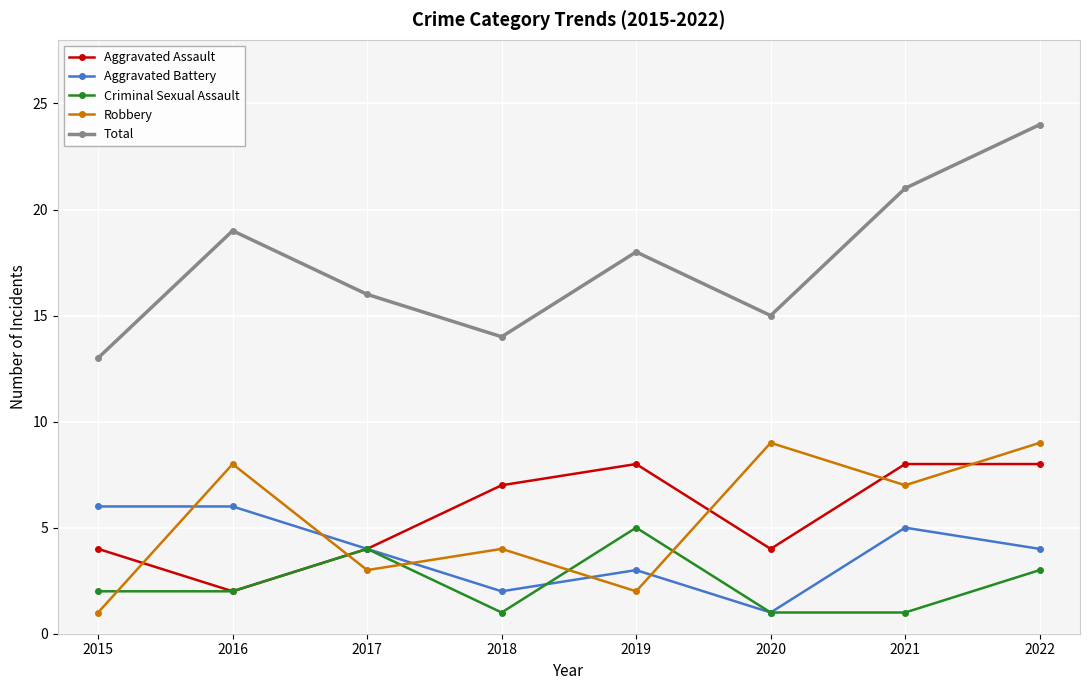

Reading left to right, extract all data points from this chart.

Aggravated Assault: 2015=4	2016=2	2017=4	2018=7	2019=8	2020=4	2021=8	2022=8
Aggravated Battery: 2015=6	2016=6	2017=4	2018=2	2019=3	2020=1	2021=5	2022=4
Criminal Sexual Assault: 2015=2	2016=2	2017=4	2018=1	2019=5	2020=1	2021=1	2022=3
Robbery: 2015=1	2016=8	2017=3	2018=4	2019=2	2020=9	2021=7	2022=9
Total: 2015=13	2016=19	2017=16	2018=14	2019=18	2020=15	2021=21	2022=24